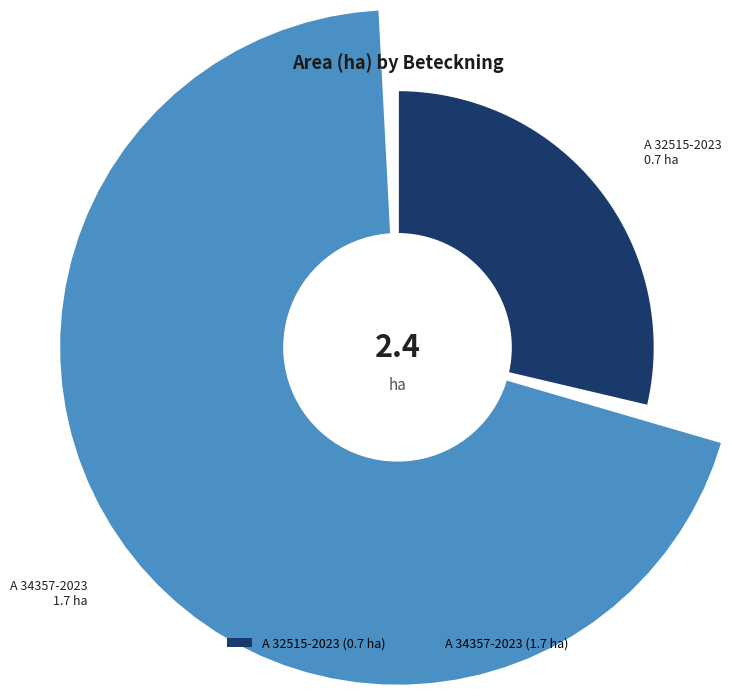

The A 34357-2023 slice represents 84% of the pie. True or false?

False